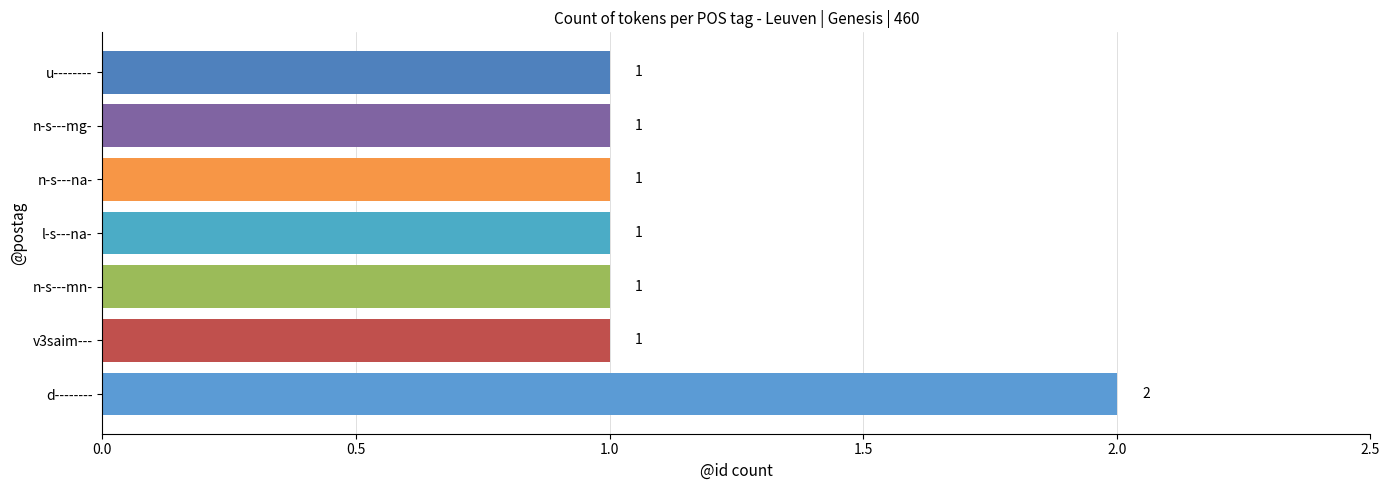

Reading bottom to top, transcribe all the data shown in this chart.

2	1	1	1	1	1	1